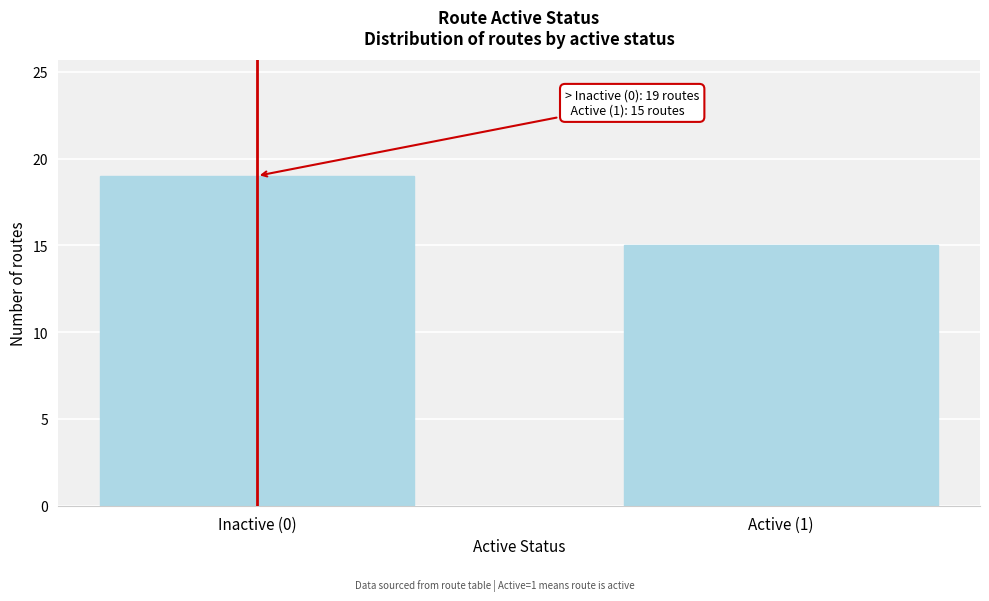

Reading left to right, what are all the values shown in this chart?

19	15